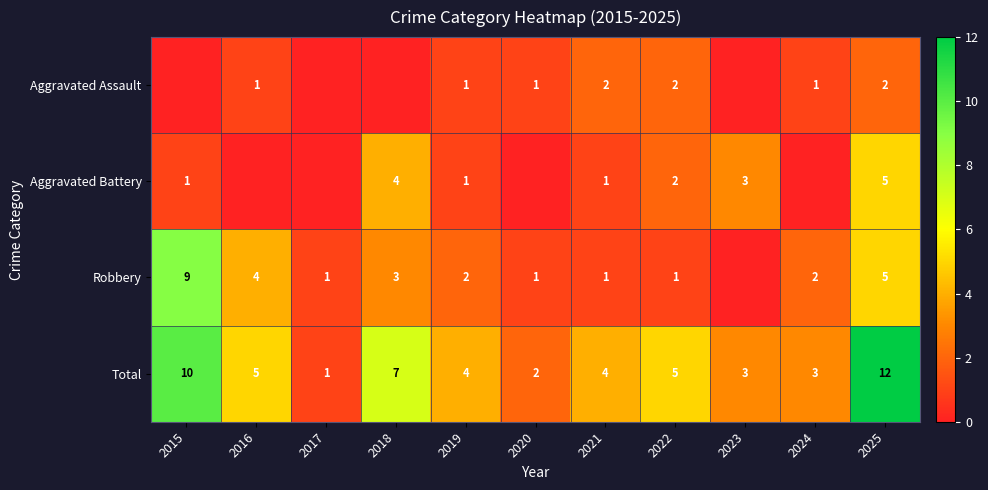

What is the highest value of the Total series?

12